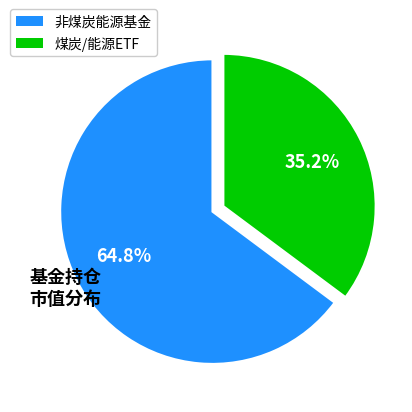

Does any single category account for the majority?

Yes